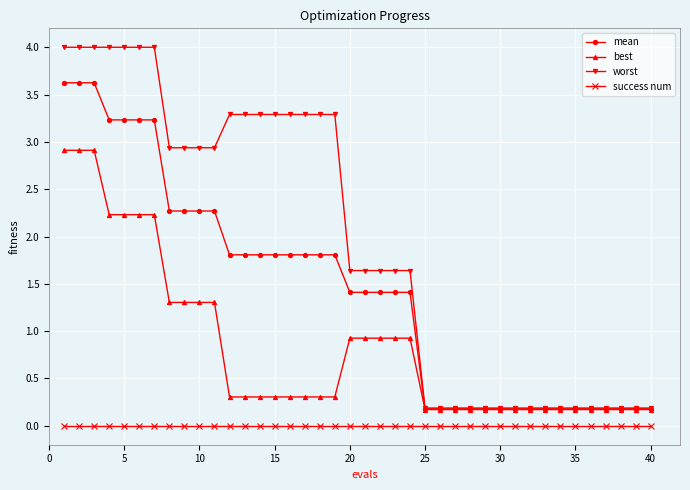

What are all the series names shown in the legend?

mean, best, worst, success num